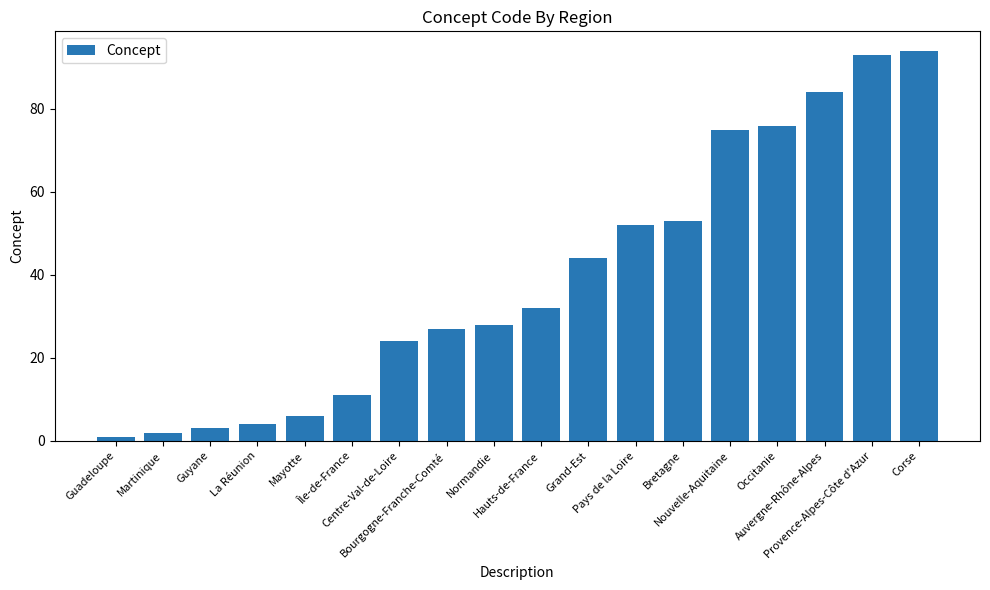

At which category does the chart reach its peak across all series?

Corse